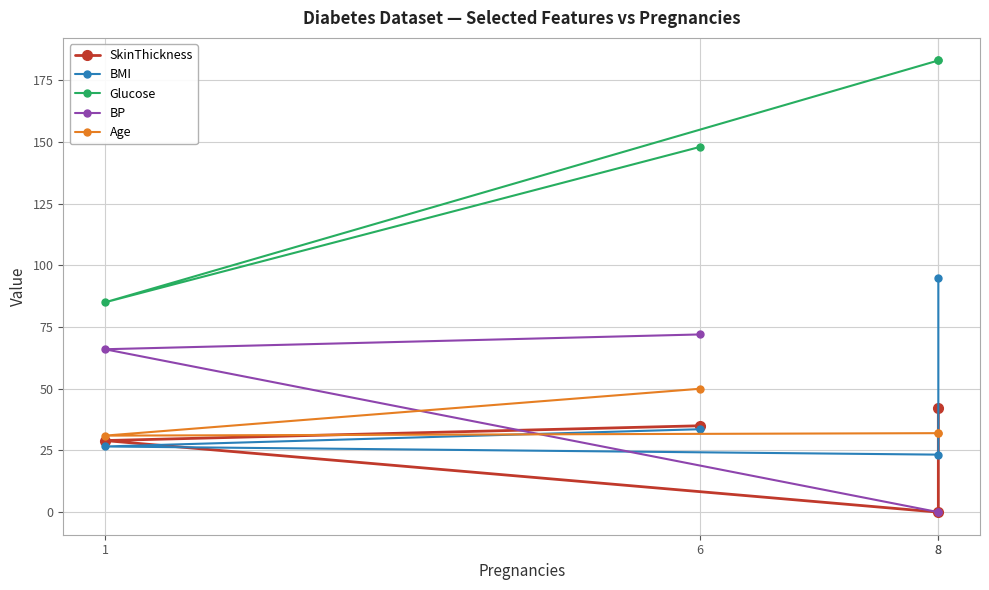

Reading right to left, extract all data points from this chart.

SkinThickness: 8=42.0	8=0.0	1=29.0	6=35.0
BMI: 8=95.0	8=23.3	1=26.6	6=33.6
Glucose: 8=183.0	8=183.0	1=85.0	6=148.0
BP: 8=0.0	8=0.0	1=66.0	6=72.0
Age: 8=32.0	8=32.0	1=31.0	6=50.0